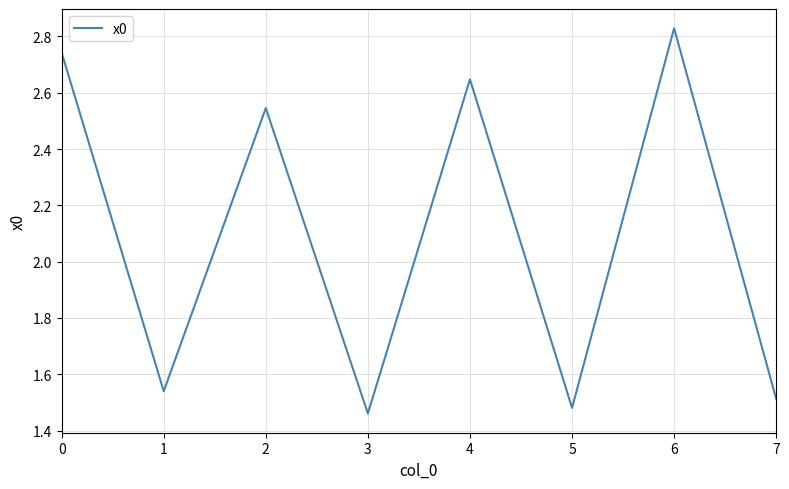

At which category does the chart reach its peak across all series?

6